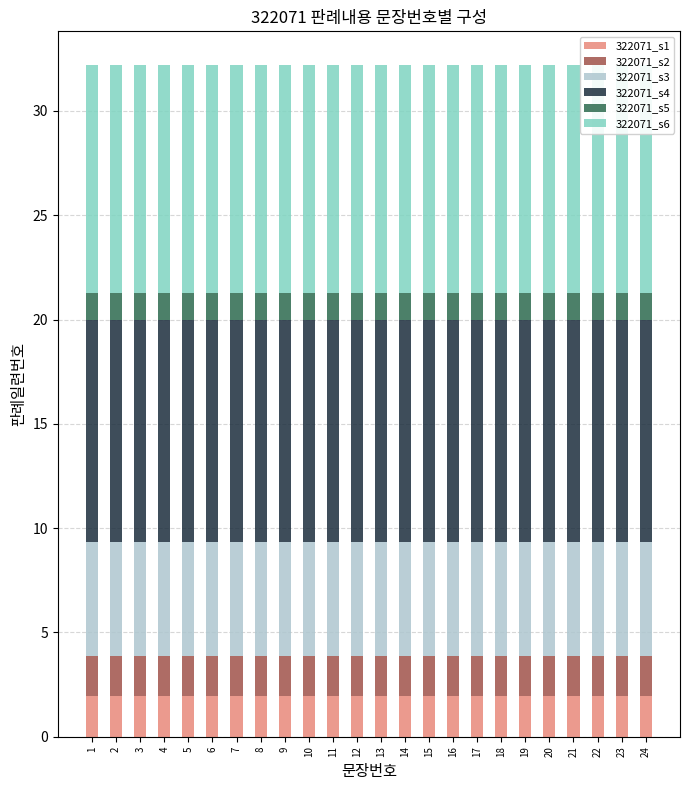

At how many categories does at least one series exceed 4?

24